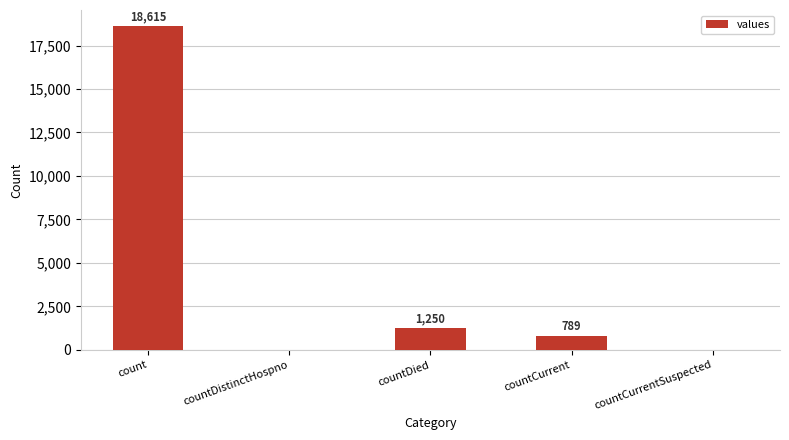

Is it true that the value at countCurrent is 789?

True